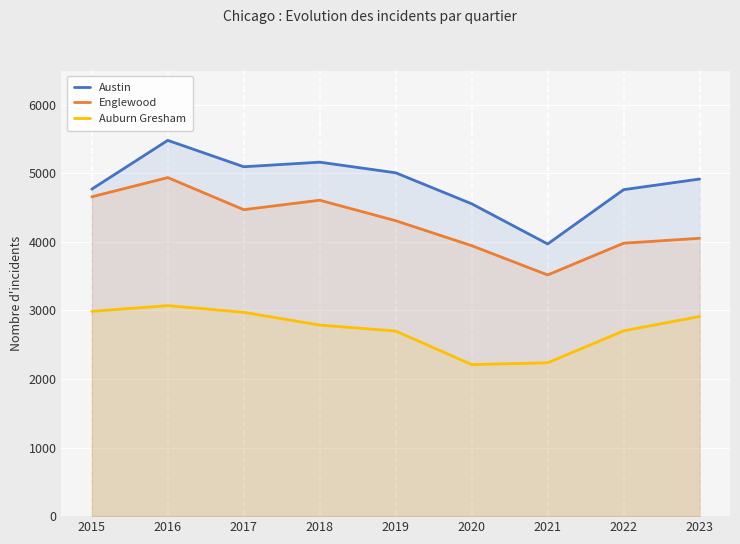

Does the chart display data point markers on the line(s)?

No